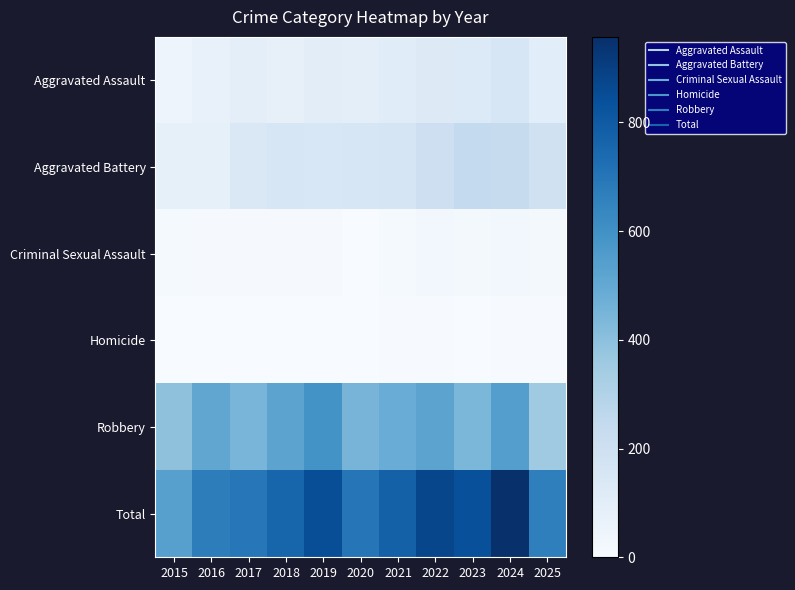

Rank the series at 2024 from highest to lowest value.

Total, Robbery, Aggravated Battery, Aggravated Assault, Criminal Sexual Assault, Homicide